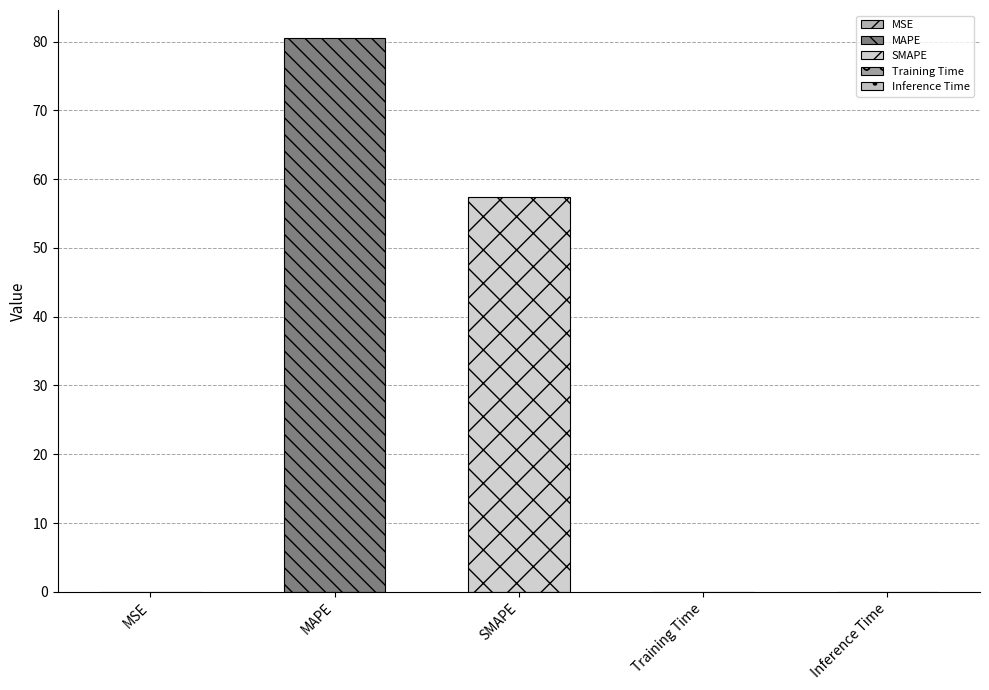

Reading left to right, list all the values displayed in this chart.

MSE=0.0	MAPE=80.6	SMAPE=57.4	Training Time=0.0	Inference Time=0.0